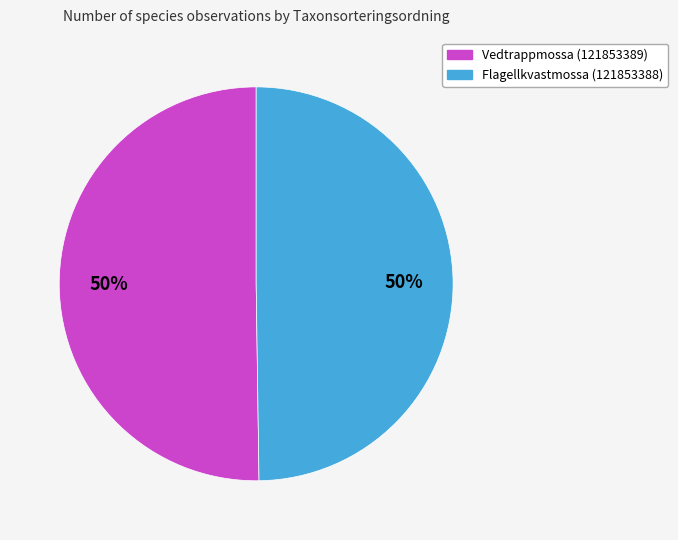

Is it true that Vedtrappmossa (121853389) is 39% of the pie?

False